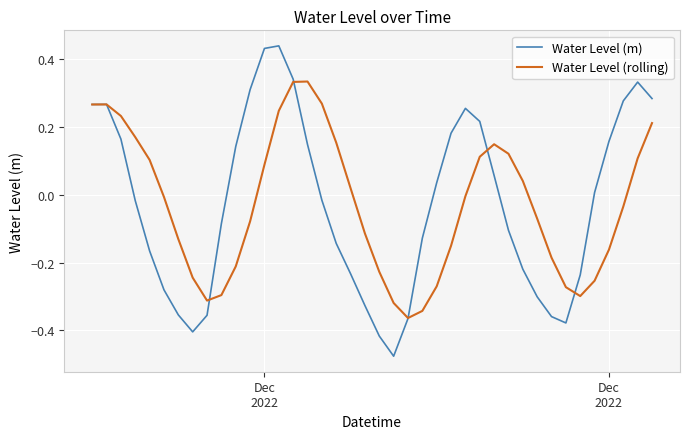

Which series has the largest range (max minus min)?

Water Level (m)